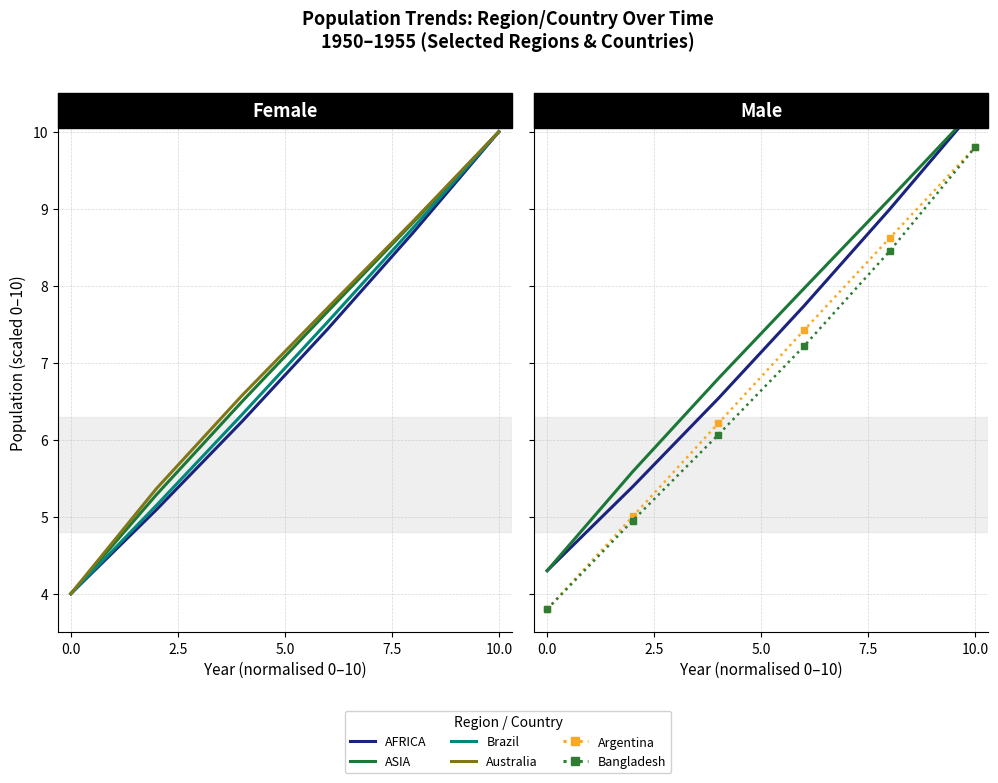

True or false: Bangladesh and AFRICA intersect in this chart.

False